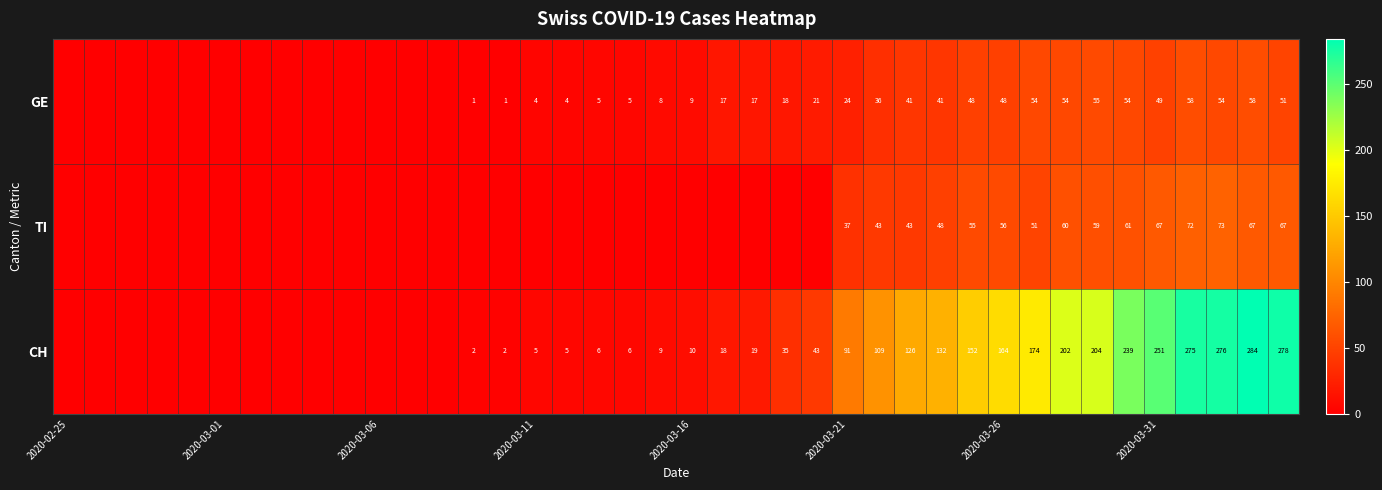

What is the total value across all series at 2020-03-21?

152